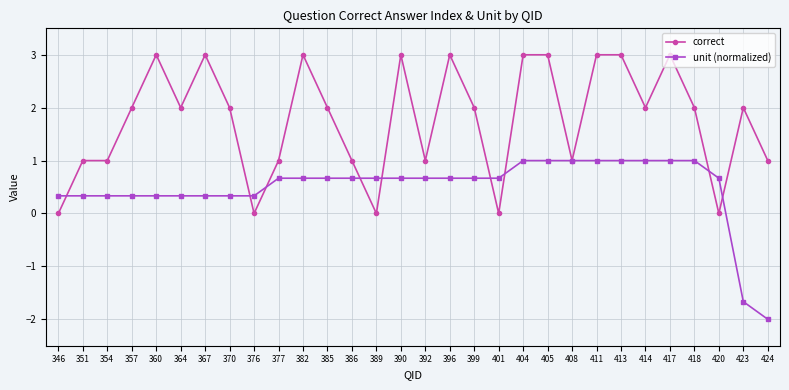

What is the minimum value shown in the chart?

-2.0